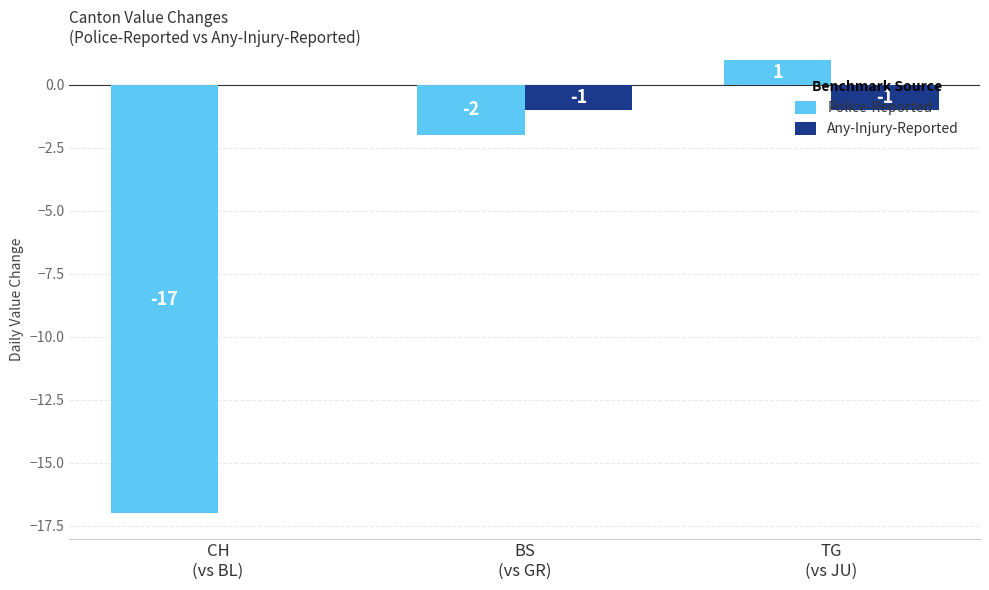

Which series has the largest total across all categories?

Any-Injury-Reported